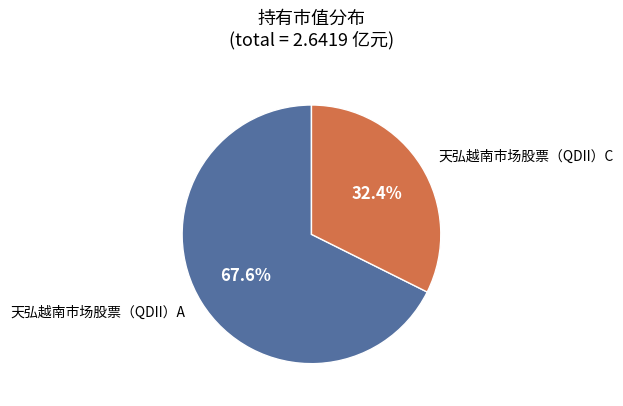

Is there a majority slice in this chart?

Yes